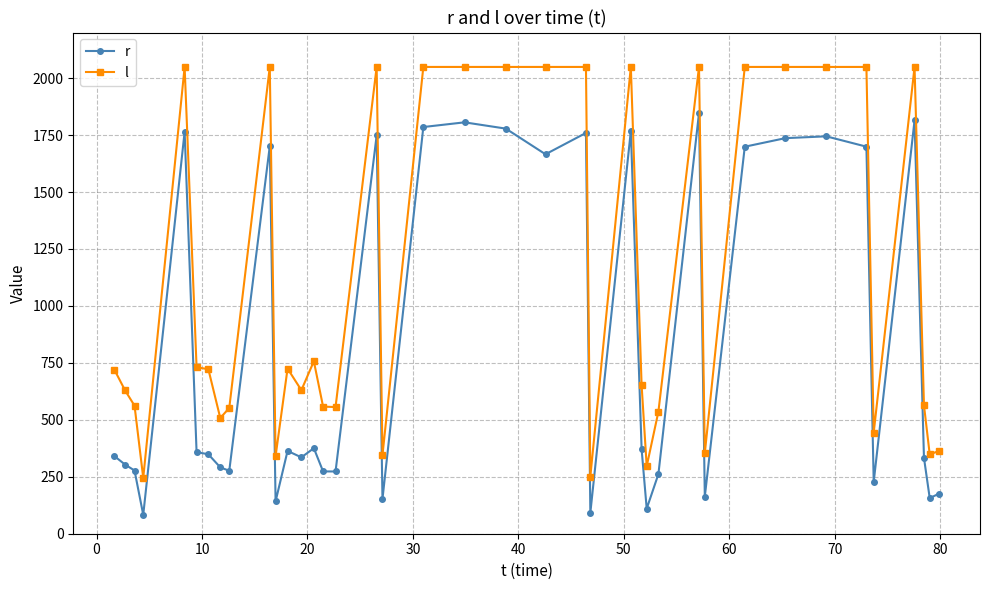

True or false: r and l cross at least once.

False